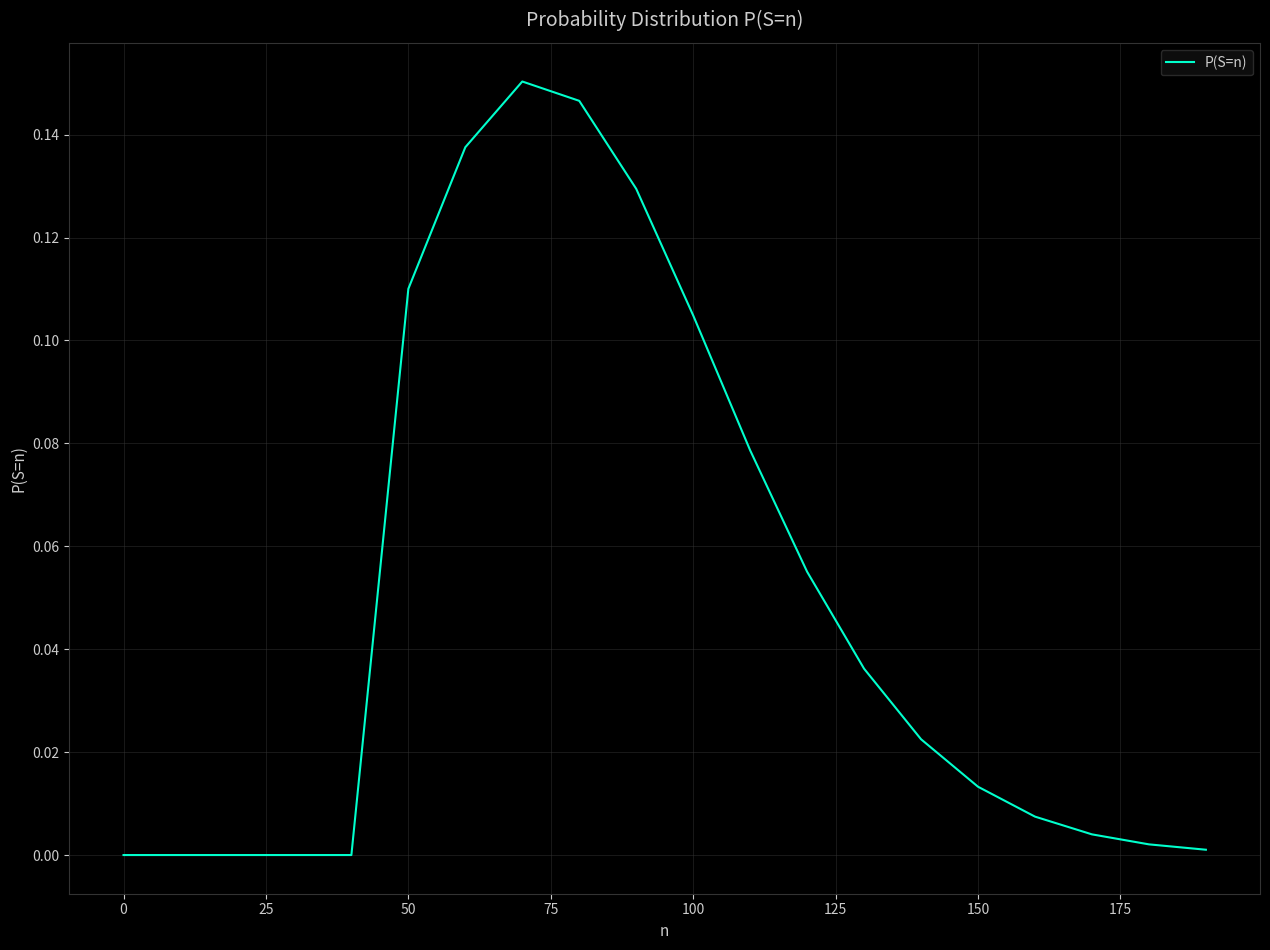

Reading left to right, extract all data points from this chart.

0.0	0.0	0.0	0.0	0.0	0.1	0.1	0.2	0.1	0.1	0.1	0.1	0.1	0.0	0.0	0.0	0.0	0.0	0.0	0.0